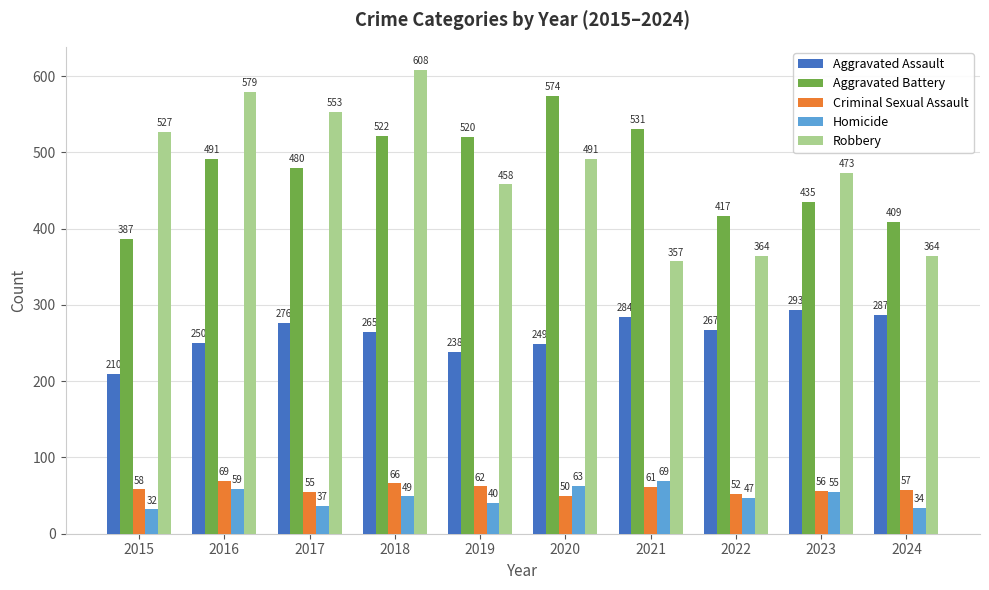

At which label is Criminal Sexual Assault closest to 59?

2015